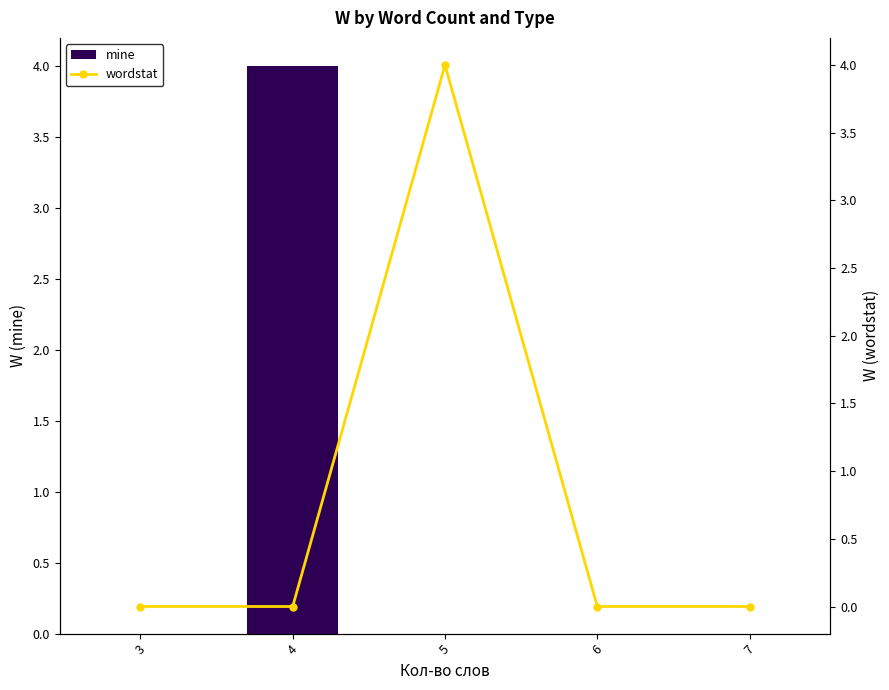

How many groups of bars are there?

5